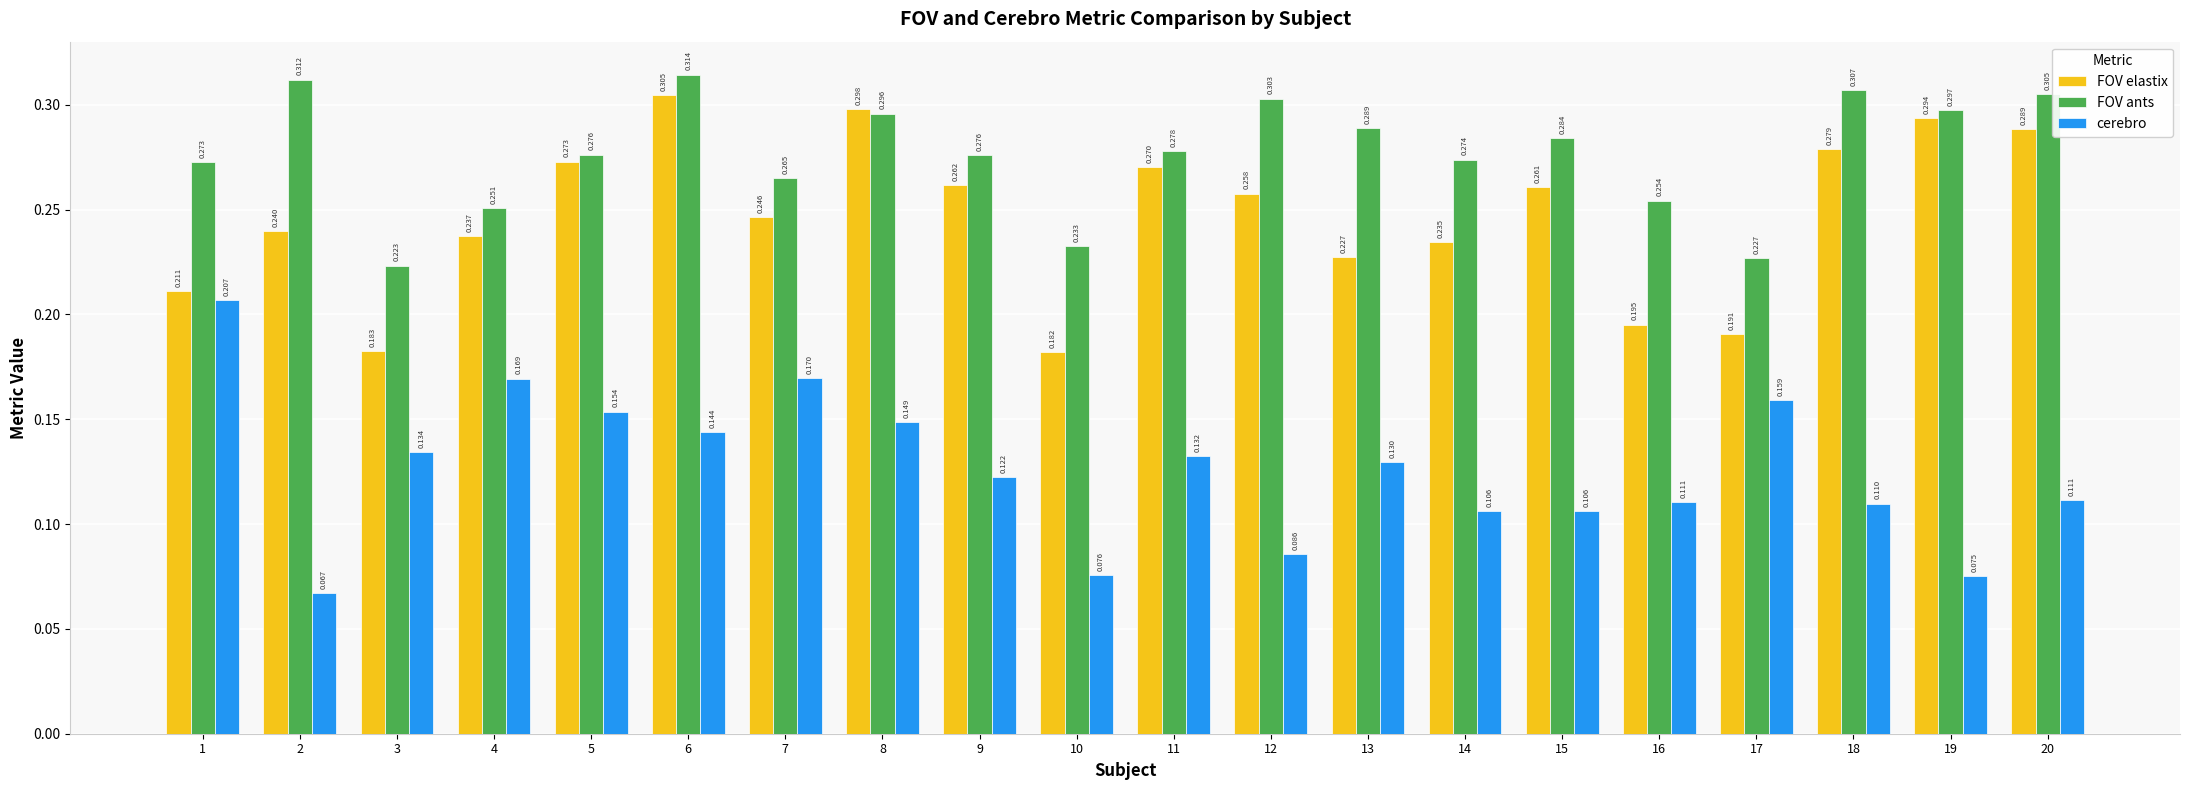

Is the value of FOV elastix at 10 greater than the value of cerebro at 18?

Yes